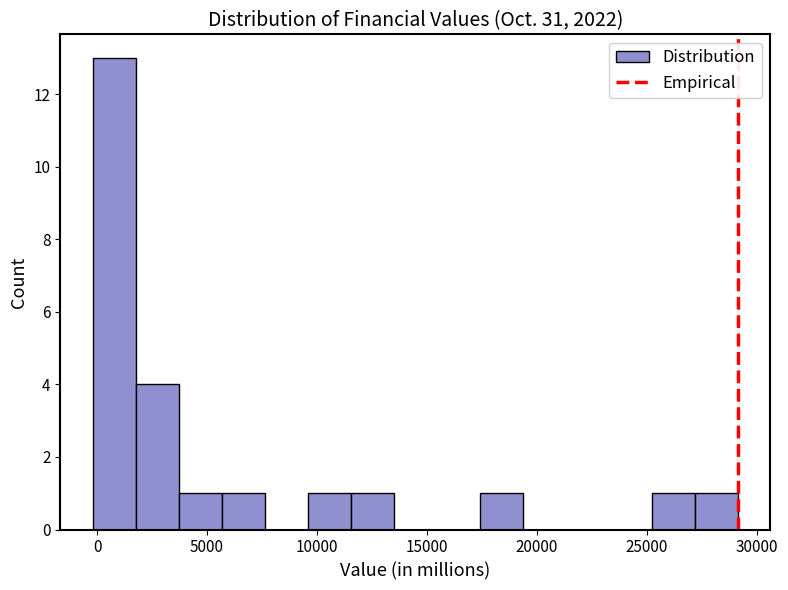

Read against the x-axis, roughly where is the centre of the tallest bar?

1000